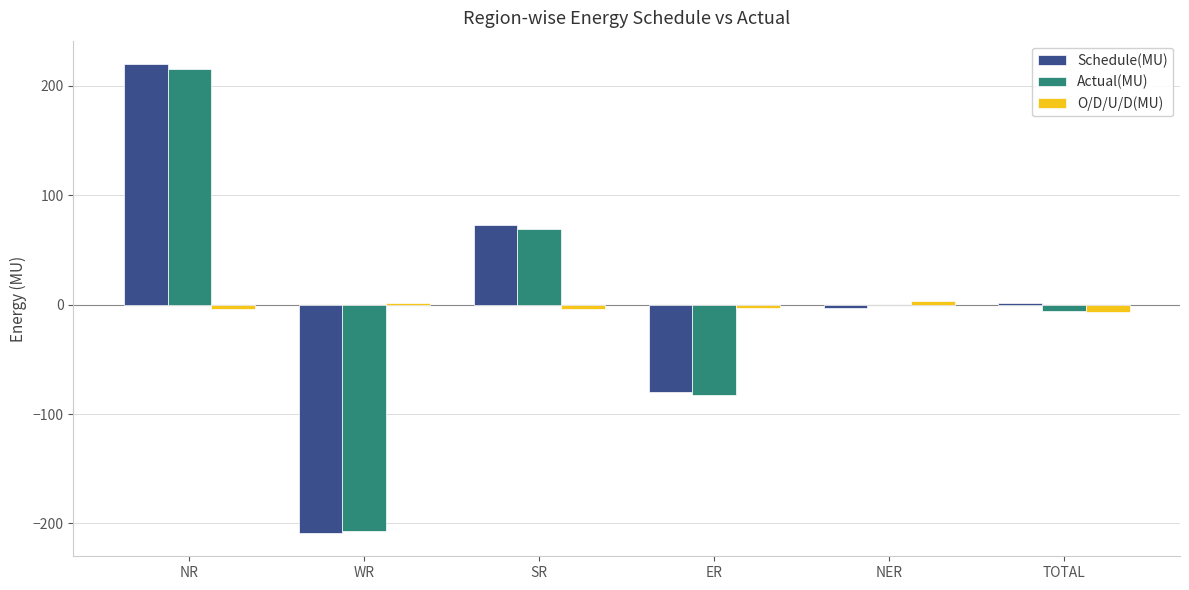

At which label does Actual(MU) first exceed 0?

NR